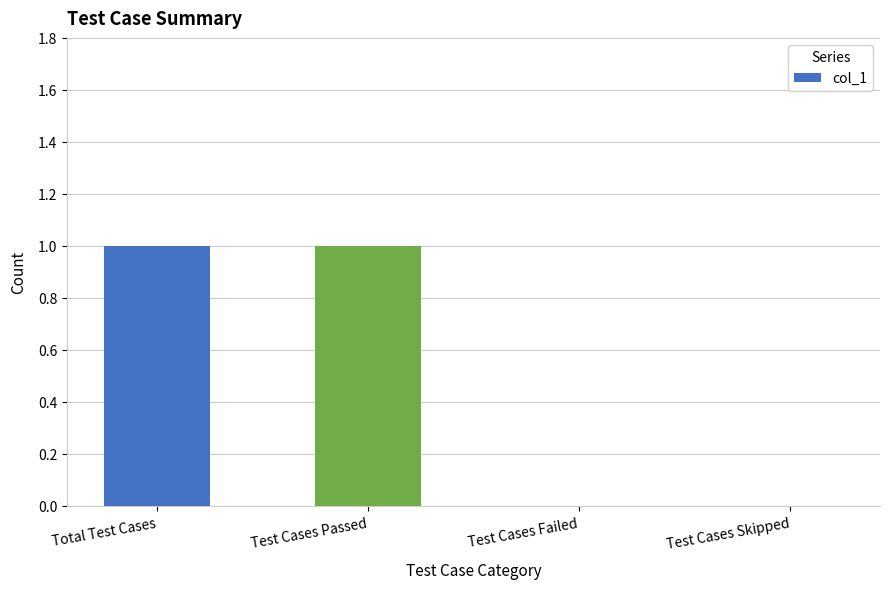

True or false: the data shows 1 at Test Cases Passed.

True